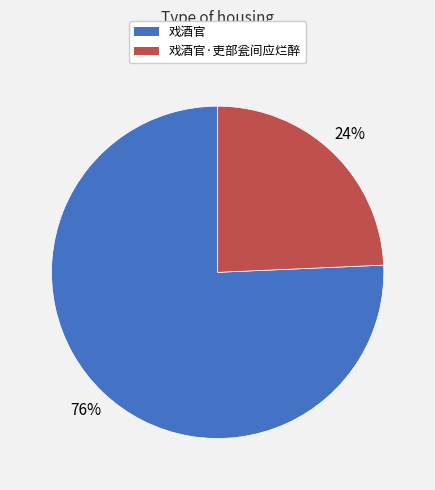

To the nearest percent, what is the average slice percentage?

50%